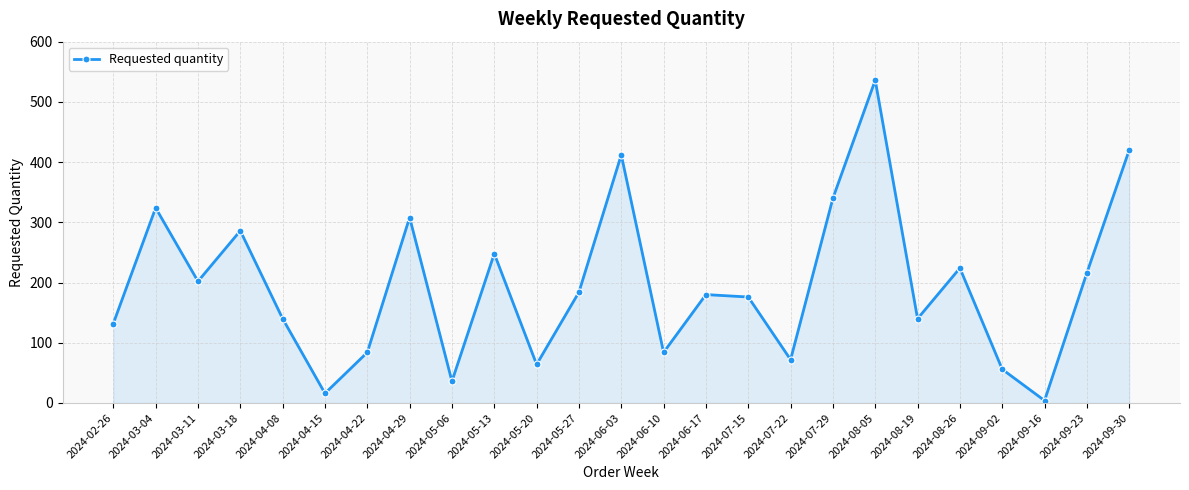

Where does the data first go above 180?

2024-03-04